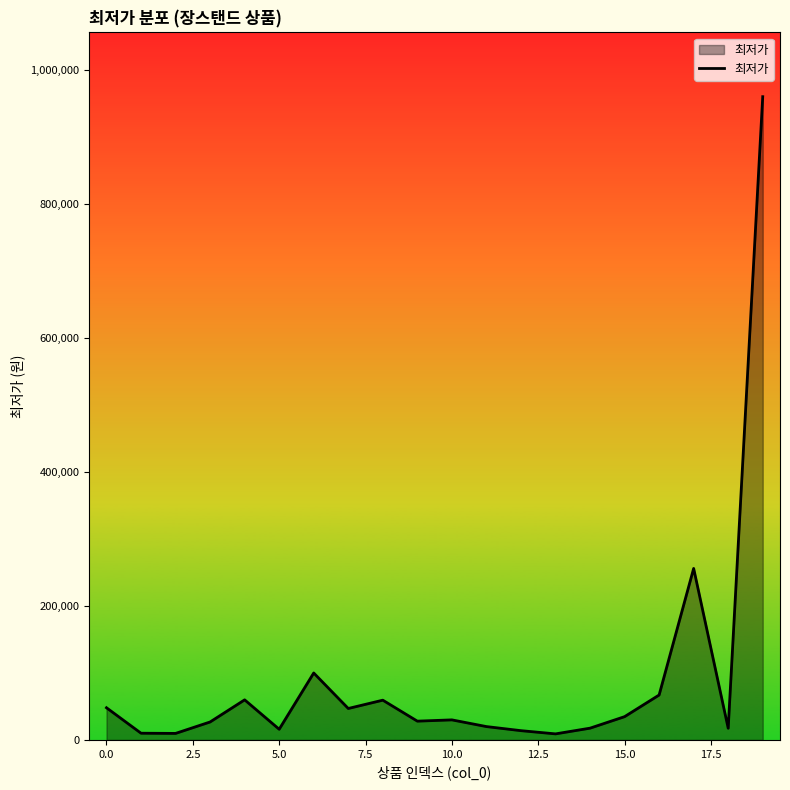

What is the difference between the second highest and minimum values?

246930